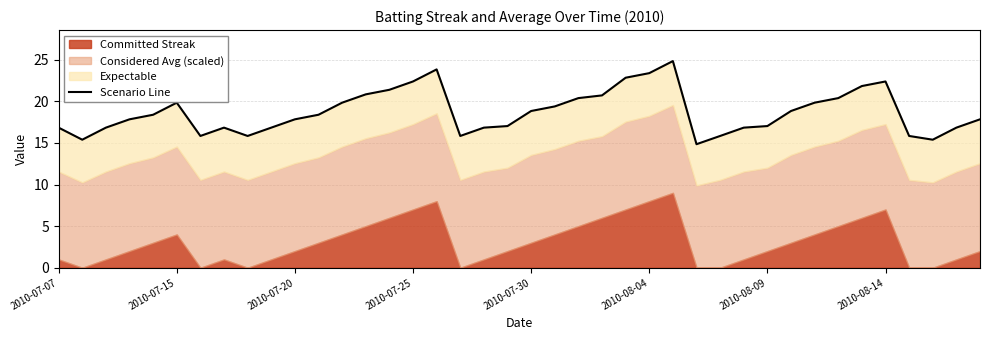

What is the change in value from 28 to 38?

+1.0